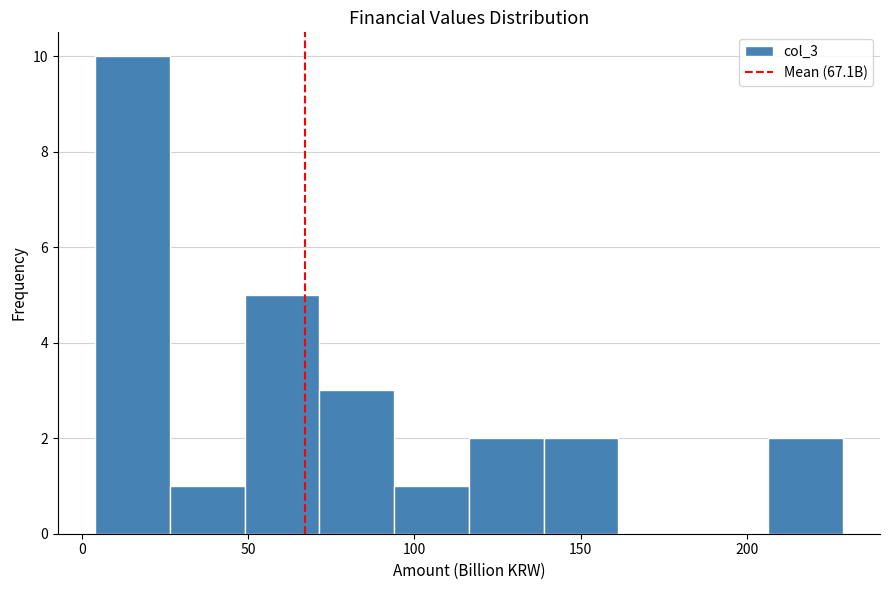

What is the height of the bar covering 50 to 70 on the x-axis? Neither the bar edges nor the heights are printed on the chart, so give them approximately, as read against the axes.

5